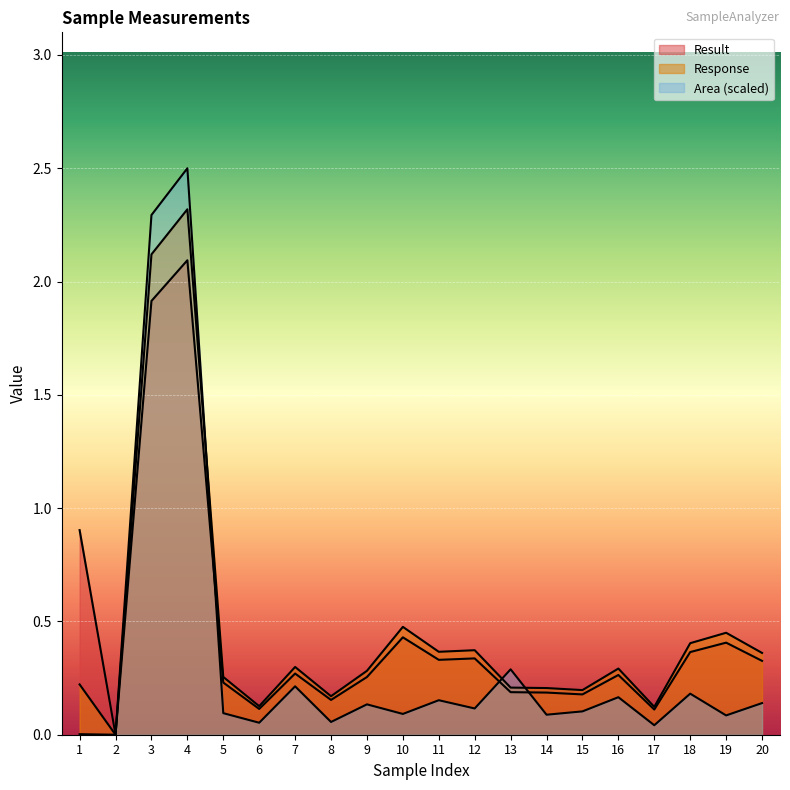

What is the value of the Response point at the 14th from the left?

0.2